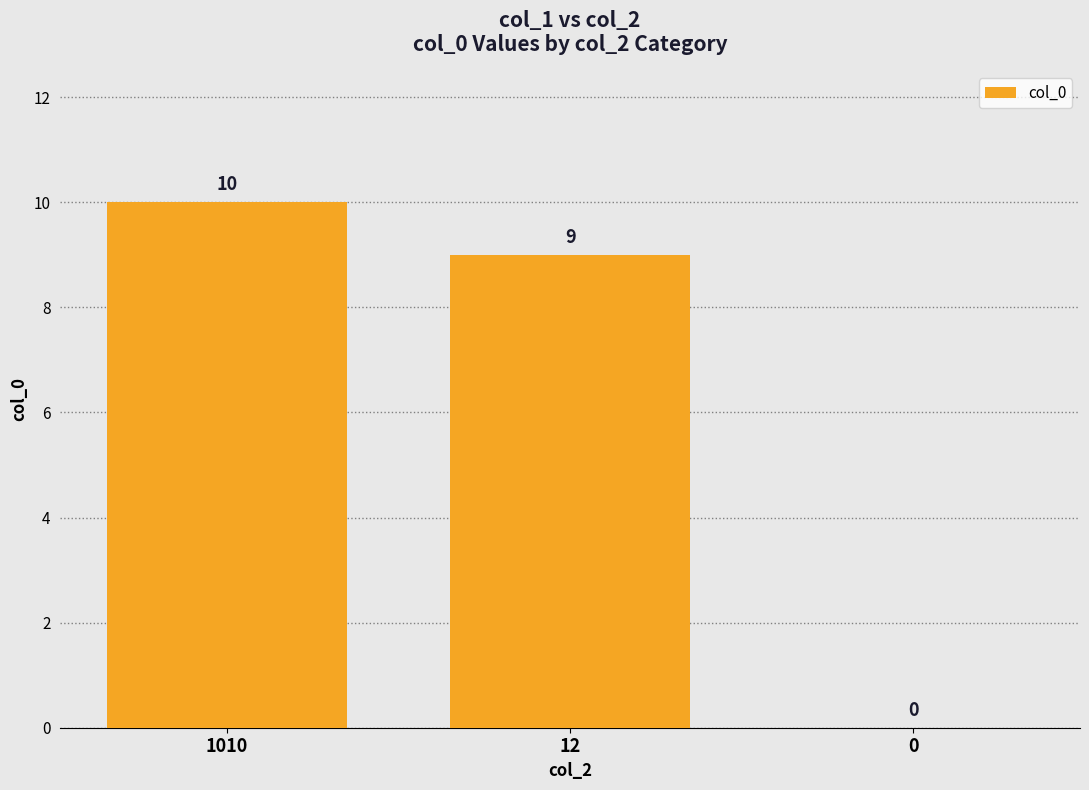

What is the change in value from 1010 to 12?

-1